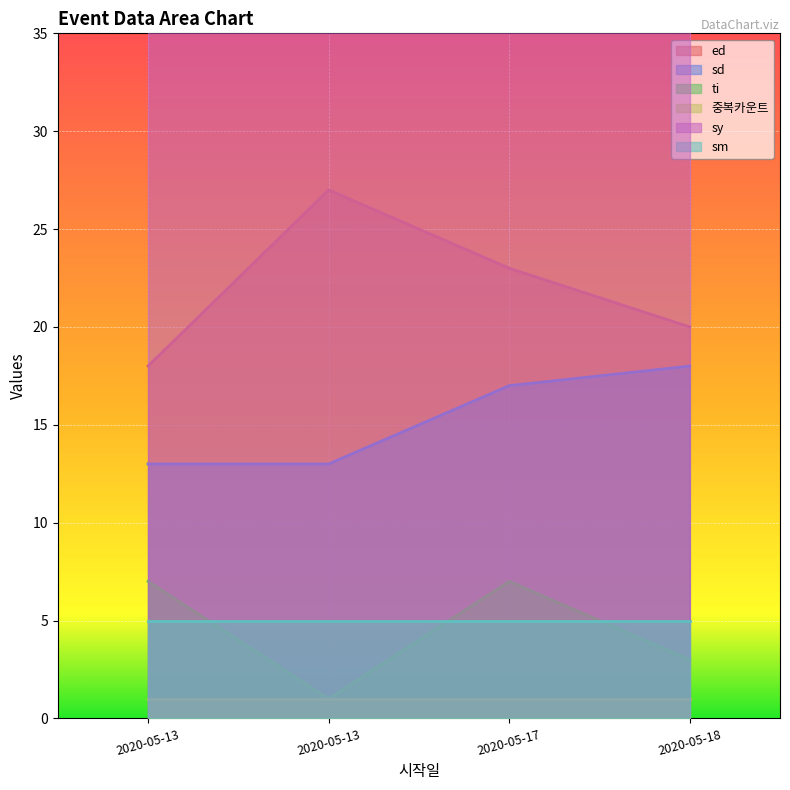

At which label does ed reach its minimum?

2020-05-13